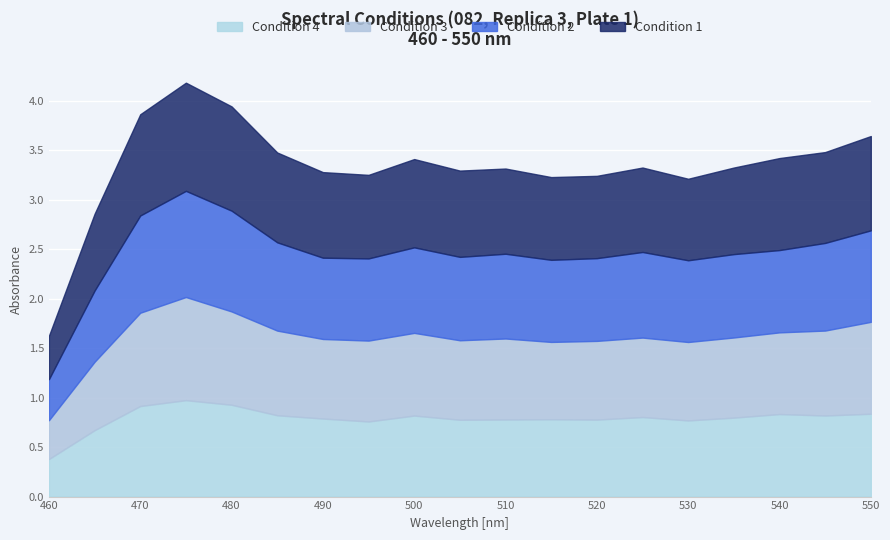

True or false: Condition_1 and Condition_4 cross at least once.

False